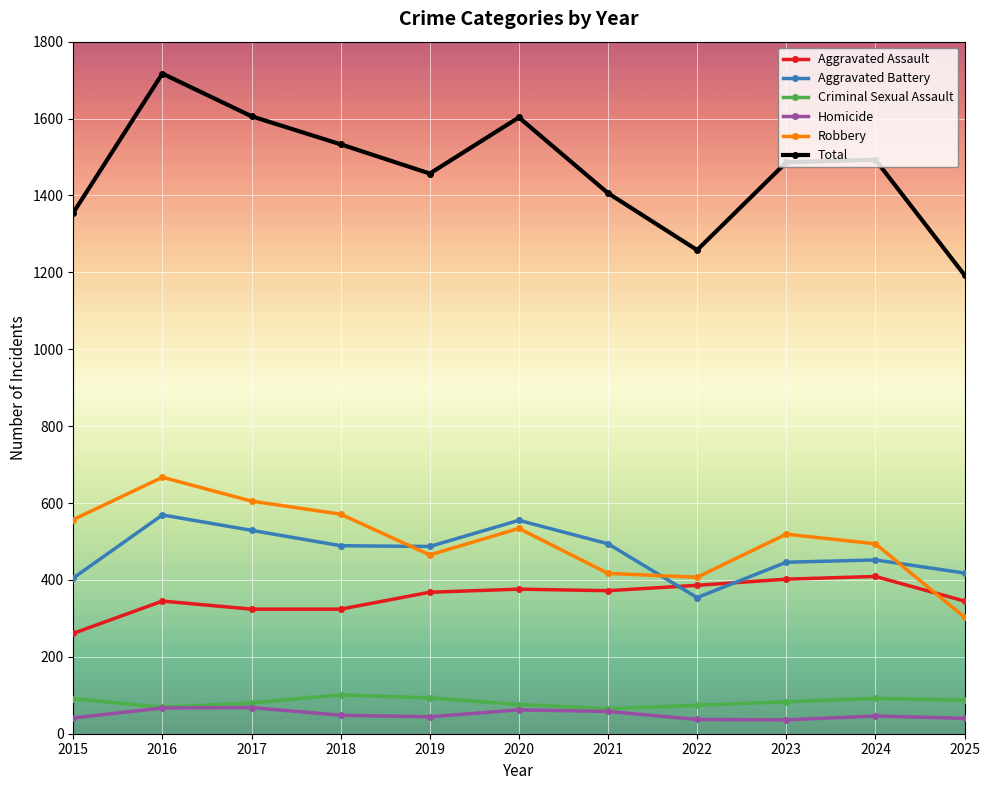

Which series has the widest spread of values?

Total